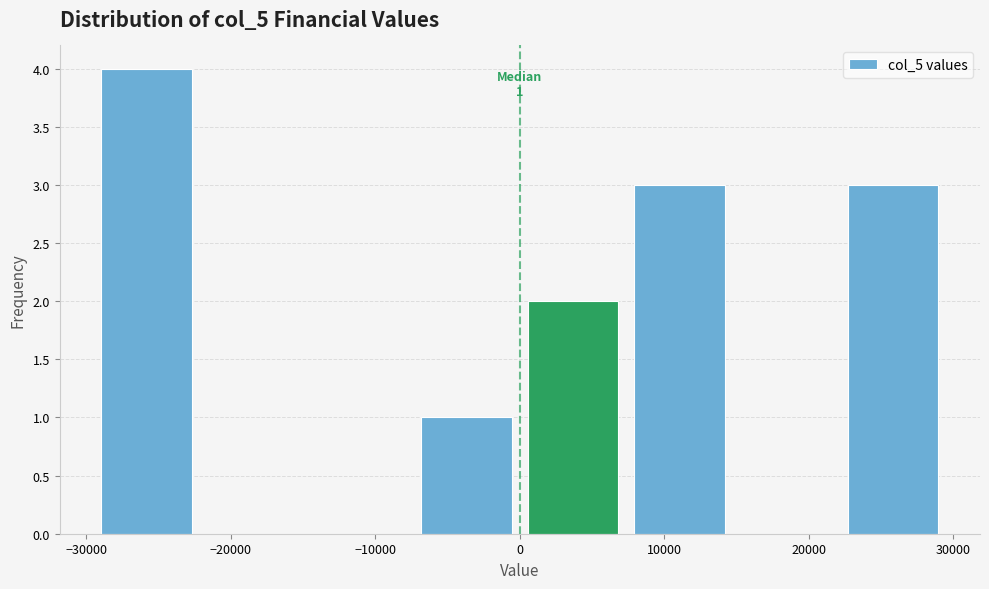

Which range on the x-axis has the tallest bar?

-30000 to -22000